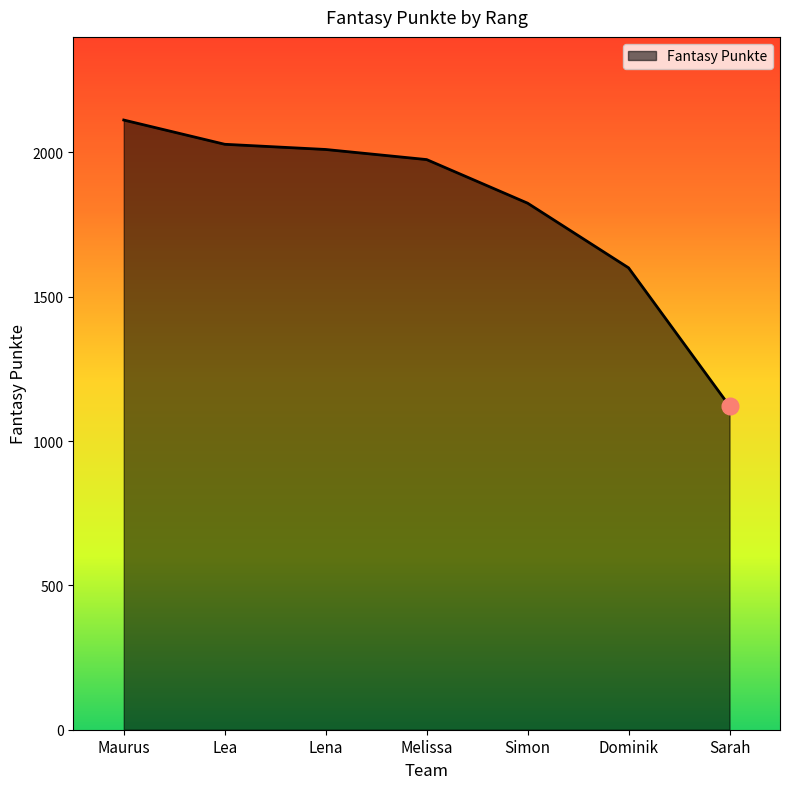

What is the difference between the maximum and minimum values?

991